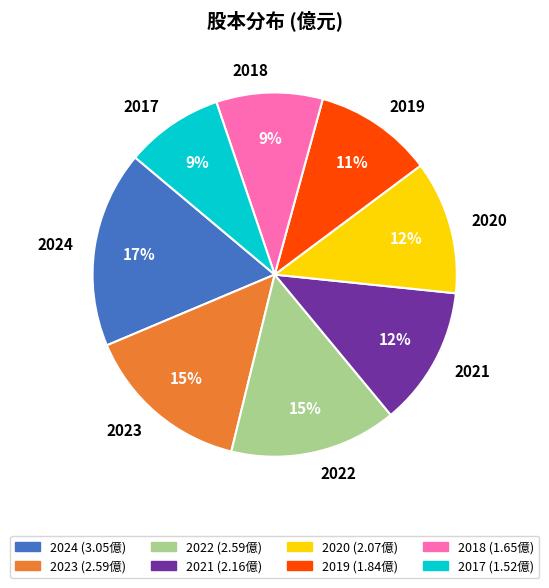

Combined, do 2024 and 2020 account for over 50%?

No